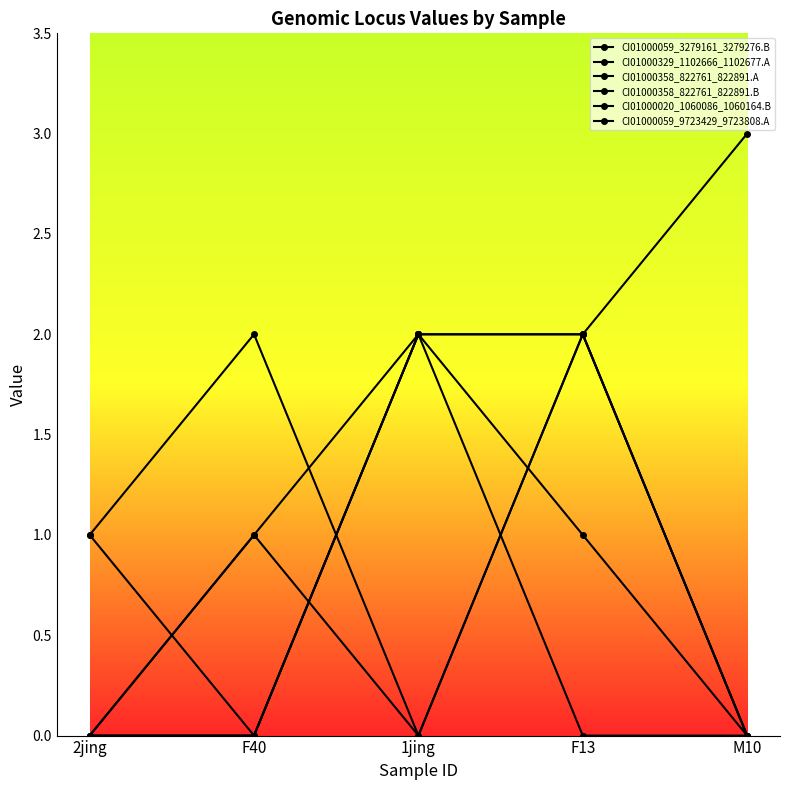

How many distinct data groups are displayed?

6